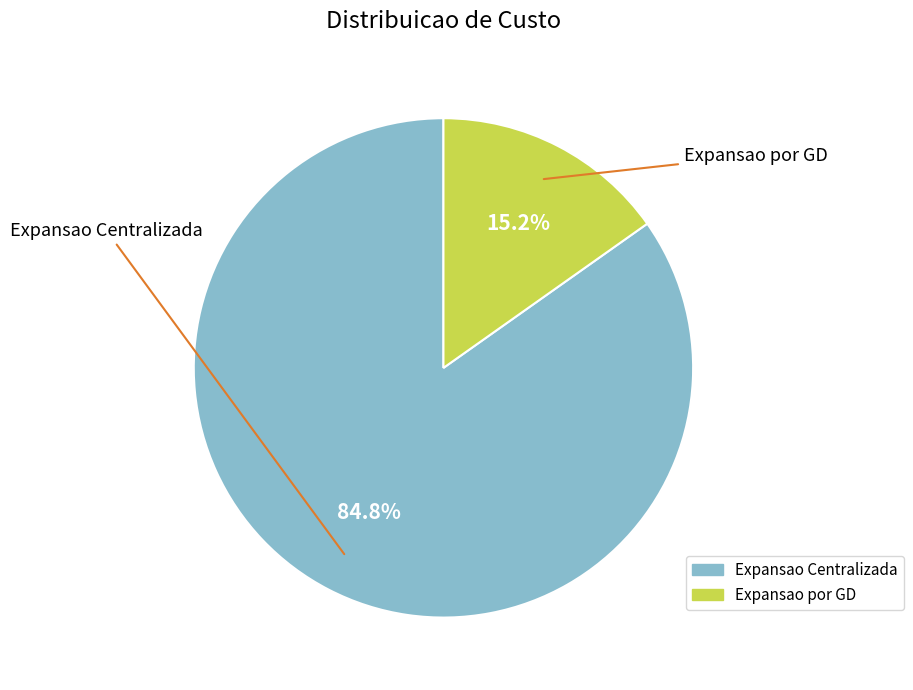

Which category has the smallest portion of the pie?

Expansao por GD